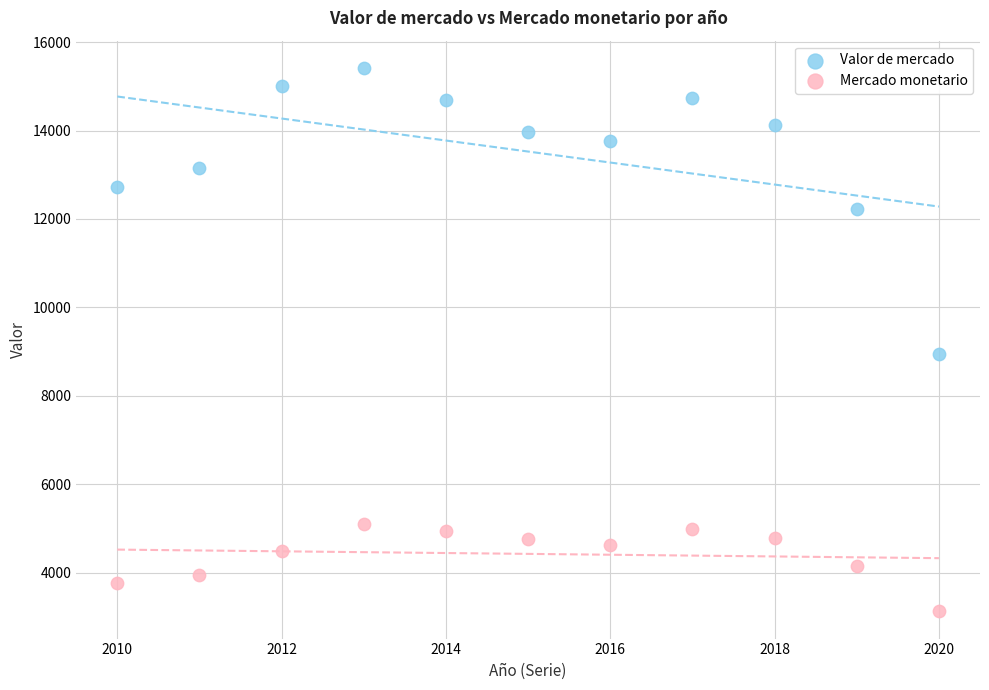

Which series has the widest spread of Y values?

Valor de mercado